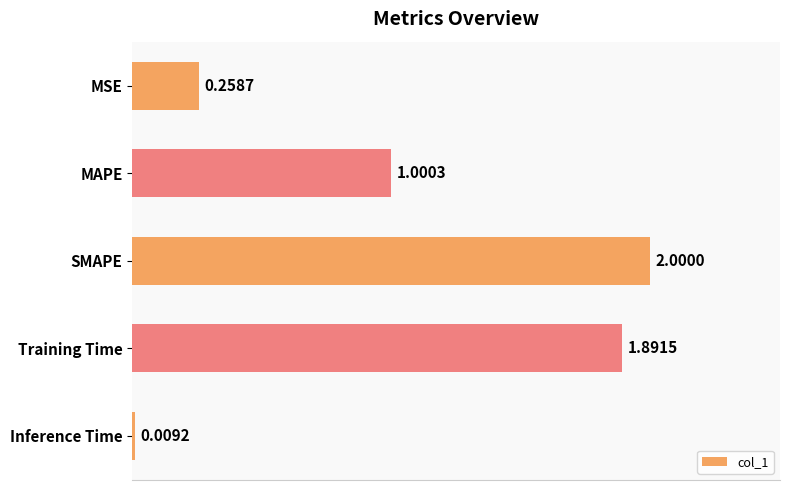

Where is the data nearest to the value 1?

MAPE